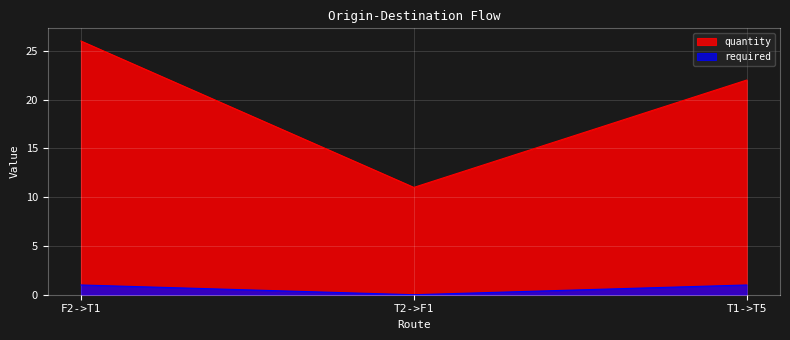

Does the chart display data point markers on the line(s)?

No